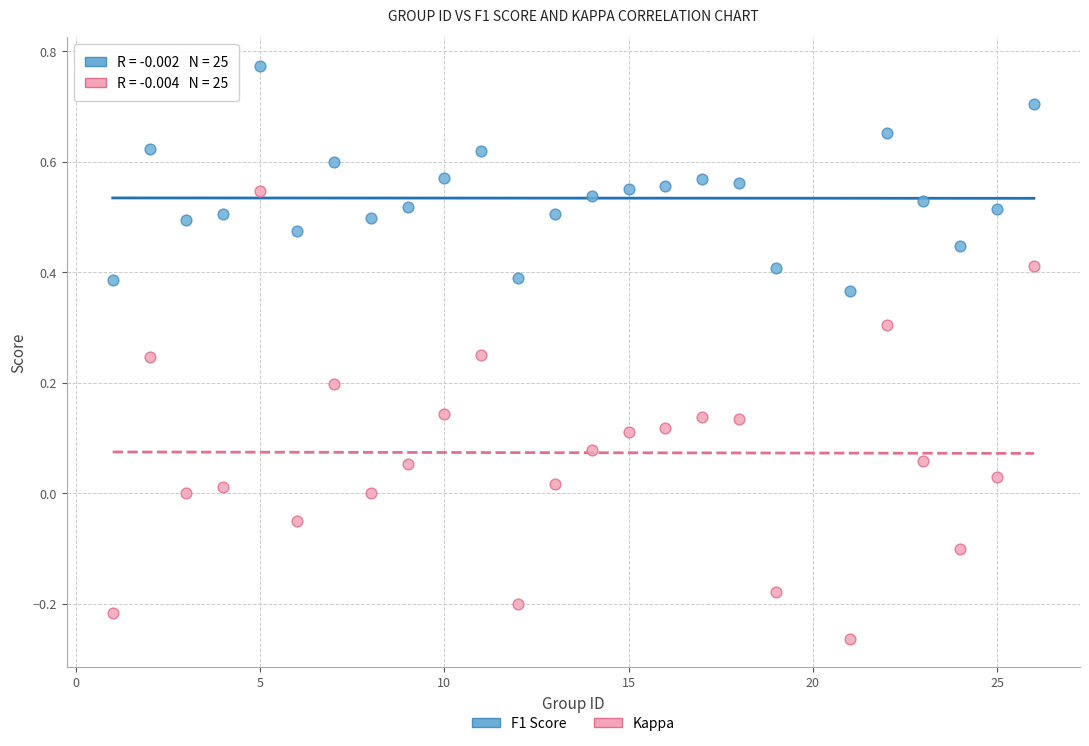

Across all data points, what is the range of Y values (max minus min)?

1.0